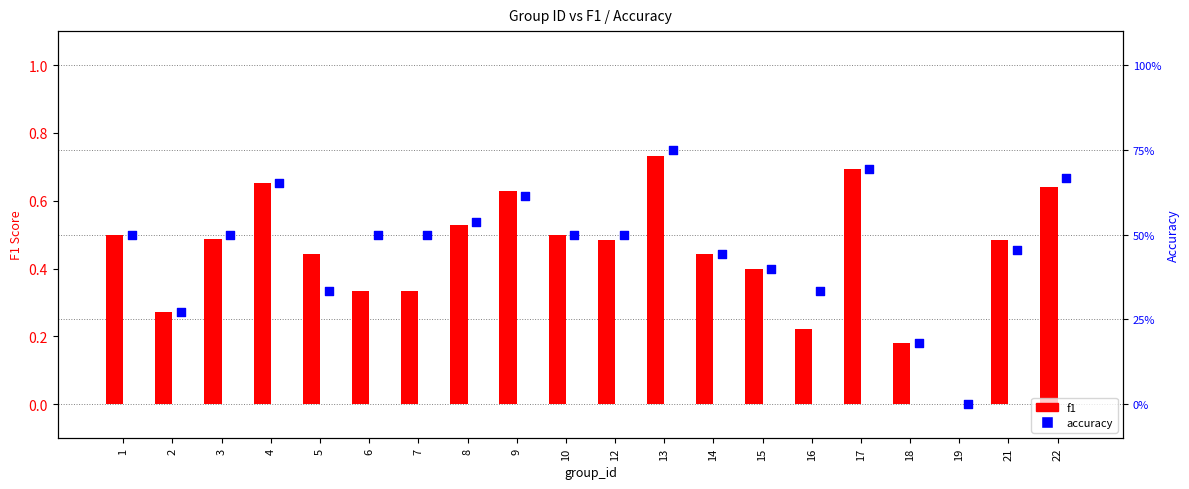

What are all the series names shown in the legend?

f1, accuracy